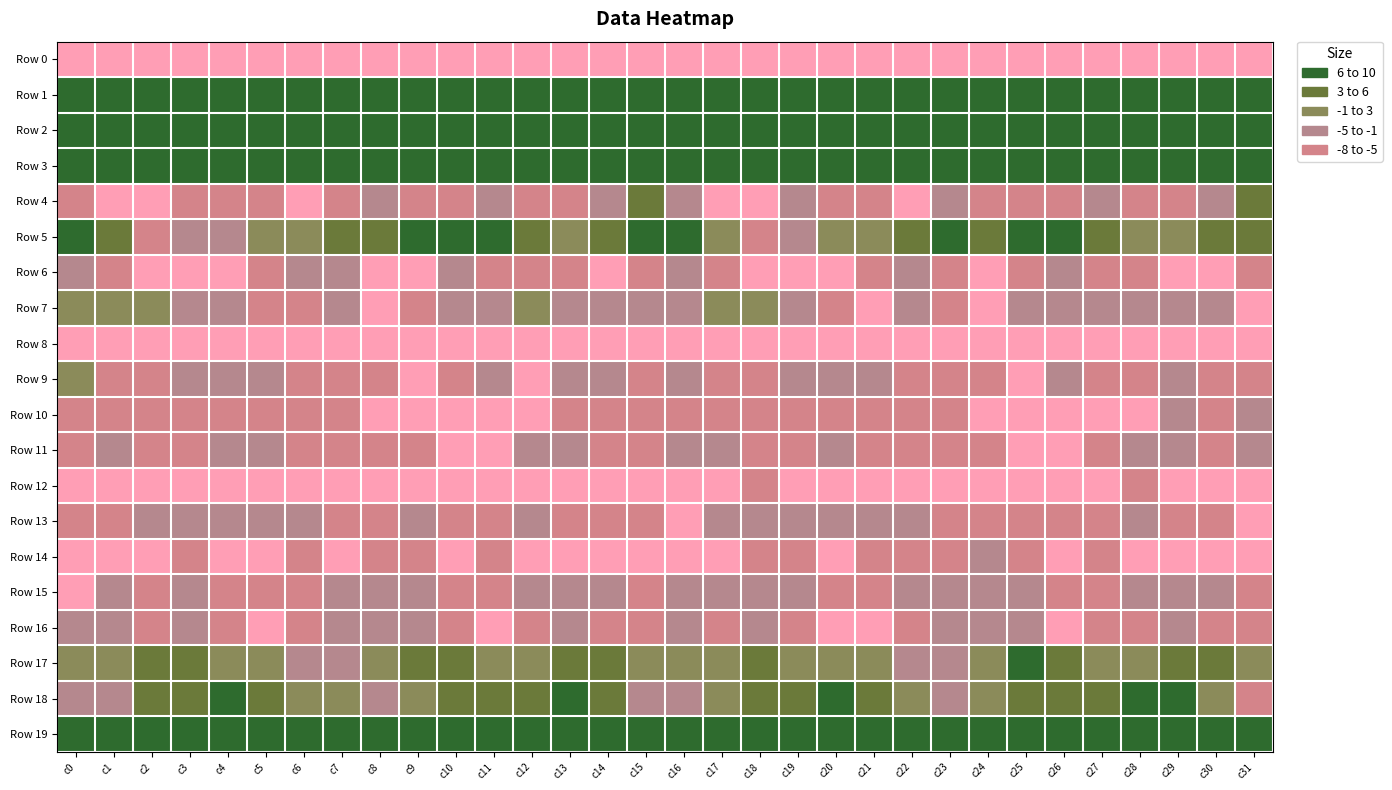

Reading left to right, extract all data points from this chart.

Row 0: c0=-213.3	c1=-187.9	c2=-189.9	c3=-187.7	c4=-188.6	c5=-183.5	c6=-185.1	c7=-185.2	c8=-185.0	c9=-187.1	c10=-191.2	c11=-194.7	c12=-194.3	c13=-198.3	c14=-198.2	c15=-190.9	c16=-182.3	c17=-188.3	c18=-188.9	c19=-188.2	c20=-187.0	c21=-183.3	c22=-185.7	c23=-184.8	c24=-185.7	c25=-187.8	c26=-193.7	c27=-194.2	c28=-195.5	c29=-199.0	c30=-199.6	c31=-223.3
Row 1: c0=67.8	c1=60.9	c2=51.8	c3=54.4	c4=54.1	c5=51.3	c6=48.9	c7=49.7	c8=47.1	c9=47.7	c10=45.2	c11=44.0	c12=49.3	c13=50.3	c14=52.9	c15=67.7	c16=68.5	c17=57.2	c18=52.0	c19=55.1	c20=53.0	c21=50.0	c22=49.1	c23=48.8	c24=47.0	c25=47.5	c26=43.7	c27=45.6	c28=50.8	c29=49.9	c30=55.6	c31=65.1
Row 2: c0=29.1	c1=18.7	c2=15.8	c3=16.9	c4=16.4	c5=16.9	c6=20.4	c7=19.8	c8=17.7	c9=17.1	c10=17.0	c11=17.1	c12=17.6	c13=14.4	c14=14.9	c15=24.3	c16=26.1	c17=16.9	c18=16.3	c19=16.8	c20=16.3	c21=18.1	c22=20.9	c23=18.4	c24=17.9	c25=16.7	c26=17.5	c27=17.3	c28=16.7	c29=14.0	c30=15.1	c31=19.6
Row 3: c0=18.2	c1=13.2	c2=8.8	c3=10.8	c4=14.7	c5=15.3	c6=17.5	c7=15.7	c8=17.1	c9=13.5	c10=11.3	c11=9.5	c12=11.5	c13=11.8	c14=10.5	c15=18.1	c16=18.4	c17=11.1	c18=8.9	c19=12.5	c20=15.0	c21=16.3	c22=17.2	c23=15.8	c24=16.6	c25=12.0	c26=11.1	c27=9.5	c28=12.5	c29=11.0	c30=10.6	c31=16.0
Row 4: c0=-6.3	c1=-10.6	c2=-12.4	c3=-6.2	c4=-5.3	c5=-7.1	c6=-9.2	c7=-7.0	c8=-3.9	c9=-6.4	c10=-7.2	c11=-4.7	c12=-5.9	c13=-6.9	c14=-3.7	c15=3.8	c16=-4.8	c17=-12.4	c18=-10.1	c19=-5.0	c20=-6.0	c21=-7.7	c22=-9.4	c23=-4.8	c24=-5.1	c25=-6.6	c26=-6.8	c27=-4.1	c28=-6.9	c29=-6.3	c30=-1.2	c31=5.2
Row 5: c0=10.8	c1=3.7	c2=-5.0	c3=-4.6	c4=-1.3	c5=2.5	c6=2.1	c7=5.8	c8=4.5	c9=6.1	c10=8.7	c11=6.6	c12=4.2	c13=1.7	c14=3.8	c15=9.2	c16=9.5	c17=0.0	c18=-5.7	c19=-3.7	c20=0.5	c21=2.6	c22=3.0	c23=6.4	c24=3.8	c25=7.7	c26=8.2	c27=5.9	c28=2.7	c29=2.0	c30=4.5	c31=3.5
Row 6: c0=-3.9	c1=-6.6	c2=-9.5	c3=-12.1	c4=-11.3	c5=-7.2	c6=-4.4	c7=-4.1	c8=-9.5	c9=-8.6	c10=-4.0	c11=-5.2	c12=-5.3	c13=-7.8	c14=-8.3	c15=-5.5	c16=-4.6	c17=-7.4	c18=-10.5	c19=-12.9	c20=-9.3	c21=-6.2	c22=-3.7	c23=-5.5	c24=-10.5	c25=-6.8	c26=-3.7	c27=-5.4	c28=-6.4	c29=-8.1	c30=-8.4	c31=-7.7
Row 7: c0=-0.2	c1=-1.0	c2=-0.1	c3=-1.7	c4=-4.9	c5=-7.7	c6=-6.2	c7=-4.4	c8=-8.4	c9=-6.1	c10=-2.1	c11=-2.6	c12=-0.9	c13=-2.7	c14=-3.7	c15=-4.7	c16=-3.3	c17=-0.9	c18=0.1	c19=-3.1	c20=-5.5	c21=-8.3	c22=-4.7	c23=-5.8	c24=-8.5	c25=-4.2	c26=-2.0	c27=-2.0	c28=-1.4	c29=-3.0	c30=-4.8	c31=-9.4
Row 8: c0=-9.1	c1=-12.0	c2=-12.4	c3=-10.2	c4=-13.5	c5=-15.6	c6=-17.5	c7=-14.1	c8=-13.1	c9=-11.7	c10=-11.6	c11=-13.0	c12=-11.4	c13=-9.8	c14=-10.8	c15=-12.2	c16=-10.8	c17=-12.7	c18=-11.1	c19=-11.1	c20=-13.8	c21=-17.1	c22=-16.6	c23=-13.3	c24=-12.7	c25=-11.2	c26=-12.4	c27=-12.3	c28=-10.5	c29=-9.7	c30=-12.5	c31=-16.5
Row 9: c0=-0.3	c1=-5.3	c2=-7.3	c3=-4.2	c4=-3.9	c5=-3.9	c6=-6.3	c7=-6.8	c8=-5.9	c9=-8.9	c10=-5.2	c11=-3.6	c12=-9.3	c13=-3.6	c14=-4.6	c15=-5.7	c16=-1.4	c17=-6.4	c18=-6.0	c19=-3.9	c20=-3.9	c21=-4.3	c22=-7.3	c23=-6.1	c24=-6.6	c25=-8.9	c26=-3.1	c27=-6.4	c28=-7.8	c29=-2.4	c30=-6.4	c31=-6.6
Row 10: c0=-7.2	c1=-7.1	c2=-6.9	c3=-7.0	c4=-6.3	c5=-5.5	c6=-5.9	c7=-6.2	c8=-8.3	c9=-10.5	c10=-10.4	c11=-11.9	c12=-10.5	c13=-5.5	c14=-5.8	c15=-7.2	c16=-6.8	c17=-5.9	c18=-7.2	c19=-6.7	c20=-6.3	c21=-5.1	c22=-6.2	c23=-6.9	c24=-9.1	c25=-10.8	c26=-10.7	c27=-12.3	c28=-8.9	c29=-4.7	c30=-5.9	c31=-3.6
Row 11: c0=-5.1	c1=-2.7	c2=-5.4	c3=-6.4	c4=-4.6	c5=-4.8	c6=-8.0	c7=-6.4	c8=-8.0	c9=-7.6	c10=-8.9	c11=-9.6	c12=-3.4	c13=-3.9	c14=-5.1	c15=-7.2	c16=-4.1	c17=-2.9	c18=-6.0	c19=-6.0	c20=-4.1	c21=-6.1	c22=-7.5	c23=-6.9	c24=-7.8	c25=-8.0	c26=-10.0	c27=-7.0	c28=-3.6	c29=-3.9	c30=-5.9	c31=-4.6
Row 12: c0=-13.5	c1=-13.1	c2=-8.2	c3=-9.6	c4=-11.4	c5=-10.0	c6=-10.4	c7=-9.3	c8=-11.0	c9=-12.2	c10=-8.9	c11=-10.0	c12=-8.4	c13=-8.3	c14=-11.6	c15=-14.2	c16=-13.1	c17=-11.5	c18=-7.2	c19=-11.4	c20=-10.8	c21=-10.0	c22=-10.2	c23=-9.3	c24=-12.1	c25=-11.5	c26=-8.3	c27=-10.1	c28=-7.7	c29=-9.4	c30=-12.5	c31=-12.3
Row 13: c0=-6.7	c1=-7.2	c2=-2.1	c3=-2.9	c4=-3.9	c5=-4.7	c6=-2.9	c7=-6.4	c8=-6.6	c9=-4.8	c10=-6.2	c11=-5.3	c12=-4.7	c13=-6.1	c14=-7.0	c15=-7.8	c16=-8.2	c17=-5.0	c18=-1.5	c19=-3.3	c20=-4.7	c21=-3.9	c22=-4.0	c23=-7.1	c24=-5.4	c25=-5.9	c26=-5.5	c27=-5.1	c28=-4.6	c29=-7.2	c30=-6.5	c31=-9.6
Row 14: c0=-12.6	c1=-10.0	c2=-8.3	c3=-6.4	c4=-8.5	c5=-8.7	c6=-5.4	c7=-8.2	c8=-5.8	c9=-5.7	c10=-9.8	c11=-6.6	c12=-8.1	c13=-13.6	c14=-11.8	c15=-11.2	c16=-10.2	c17=-8.7	c18=-7.3	c19=-6.7	c20=-9.6	c21=-7.1	c22=-6.4	c23=-7.9	c24=-4.5	c25=-8.0	c26=-9.2	c27=-5.9	c28=-10.6	c29=-13.5	c30=-11.8	c31=-11.3
Row 15: c0=-8.5	c1=-4.0	c2=-5.1	c3=-3.4	c4=-5.3	c5=-6.1	c6=-5.1	c7=-3.6	c8=-2.2	c9=-1.9	c10=-6.0	c11=-6.8	c12=-3.1	c13=-4.0	c14=-2.5	c15=-5.8	c16=-4.8	c17=-3.6	c18=-4.5	c19=-3.7	c20=-6.2	c21=-5.8	c22=-4.4	c23=-3.2	c24=-1.5	c25=-3.2	c26=-7.2	c27=-5.2	c28=-3.5	c29=-3.0	c30=-3.5	c31=-6.2
Row 16: c0=-4.3	c1=-4.6	c2=-5.8	c3=-4.5	c4=-8.0	c5=-9.2	c6=-7.8	c7=-4.2	c8=-2.3	c9=-2.2	c10=-7.8	c11=-8.4	c12=-6.5	c13=-4.8	c14=-6.9	c15=-6.7	c16=-4.9	c17=-5.4	c18=-4.9	c19=-5.5	c20=-9.2	c21=-8.8	c22=-6.4	c23=-3.2	c24=-1.8	c25=-3.9	c26=-8.6	c27=-7.5	c28=-5.7	c29=-5.0	c30=-7.3	c31=-7.6
Row 17: c0=0.1	c1=0.6	c2=3.7	c3=3.0	c4=1.1	c5=2.4	c6=-2.3	c7=-3.9	c8=0.0	c9=5.5	c10=4.6	c11=1.1	c12=-0.3	c13=3.3	c14=3.5	c15=2.0	c16=-1.0	c17=1.7	c18=4.4	c19=1.6	c20=1.9	c21=1.5	c22=-4.0	c23=-2.5	c24=2.0	c25=6.2	c26=3.6	c27=-0.1	c28=1.4	c29=3.3	c30=3.6	c31=-0.1
Row 18: c0=-3.0	c1=-1.6	c2=3.9	c3=4.0	c4=6.8	c5=5.7	c6=1.7	c7=-0.7	c8=-2.3	c9=2.9	c10=3.5	c11=3.3	c12=6.0	c13=7.8	c14=4.4	c15=-2.1	c16=-3.8	c17=0.3	c18=4.7	c19=4.4	c20=7.4	c21=4.0	c22=1.1	c23=-1.8	c24=-0.7	c25=3.7	c26=3.3	c27=4.0	c28=7.4	c29=6.7	c30=1.8	c31=-5.8
Row 19: c0=14.6	c1=10.3	c2=11.1	c3=10.8	c4=11.1	c5=10.3	c6=13.7	c7=15.6	c8=11.6	c9=8.0	c10=11.8	c11=14.2	c12=14.6	c13=12.3	c14=11.1	c15=14.4	c16=12.8	c17=9.5	c18=11.7	c19=10.5	c20=10.9	c21=10.8	c22=15.8	c23=14.3	c24=10.0	c25=8.8	c26=12.8	c27=14.4	c28=13.8	c29=11.7	c30=11.3	c31=16.1